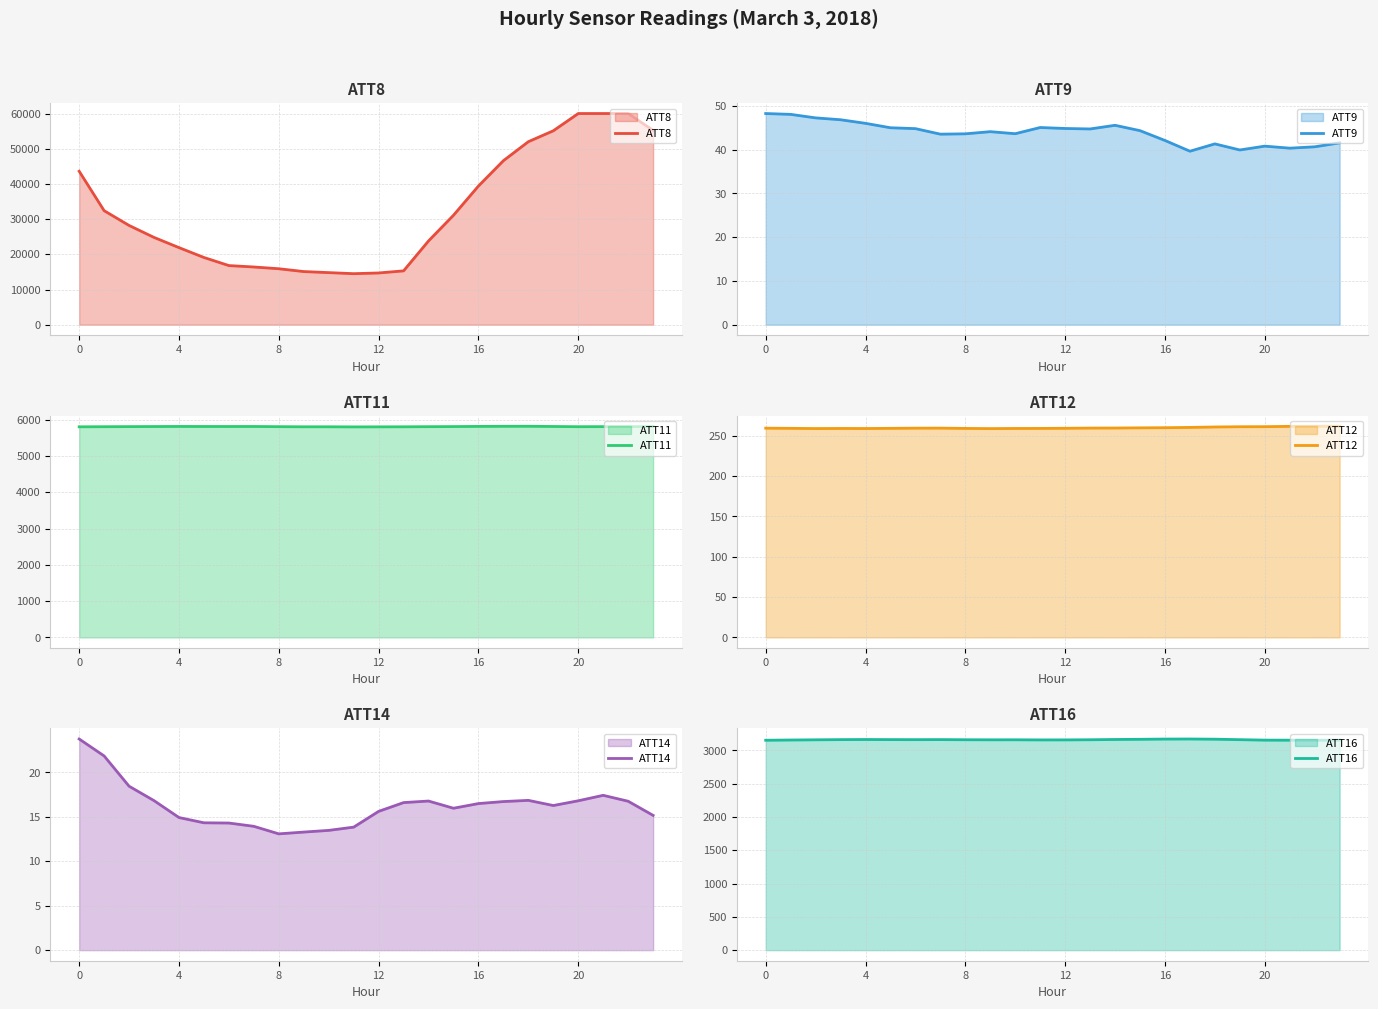

What is the lowest value of the ATT8 series?

14500